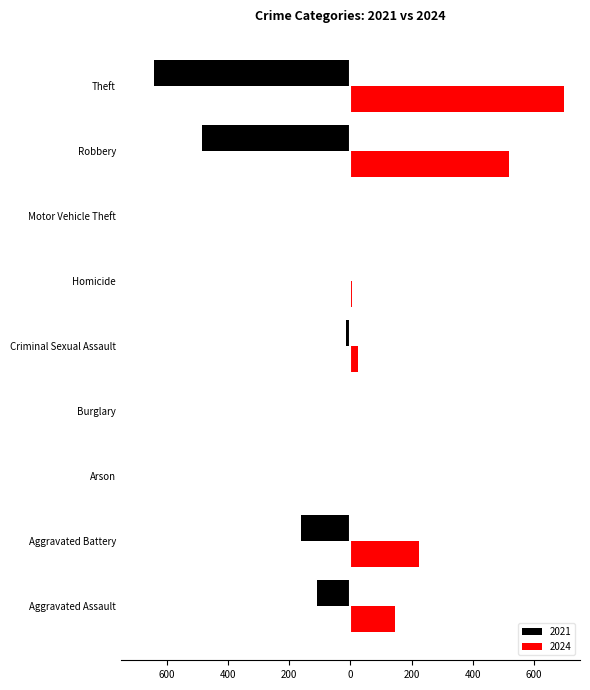

What is the label of the 8th bar from the right?

Aggravated Battery